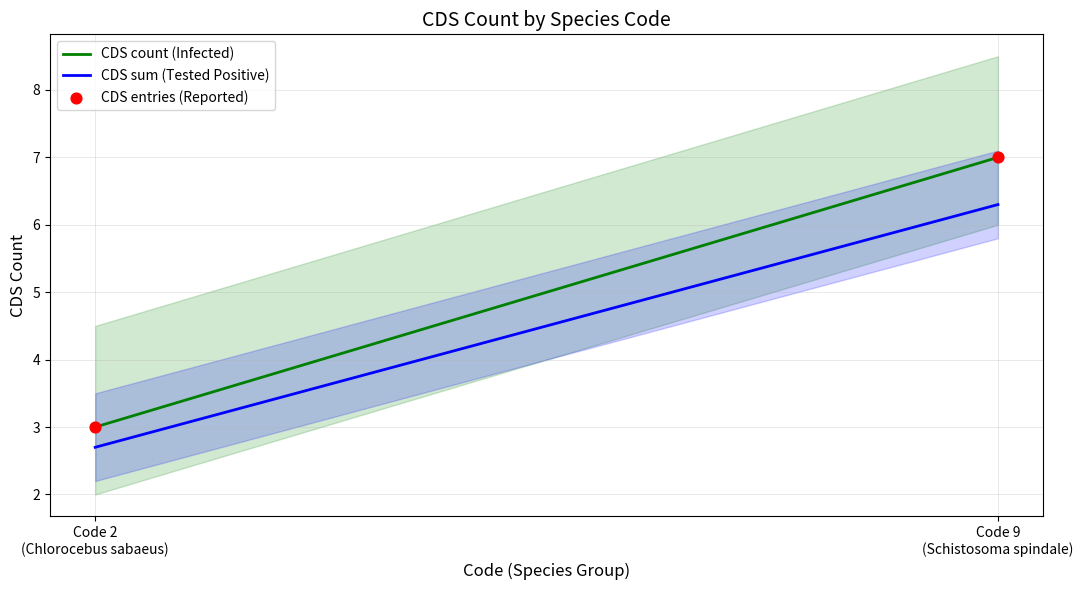

What is the minimum value for CDS count (Infected)?

3.0